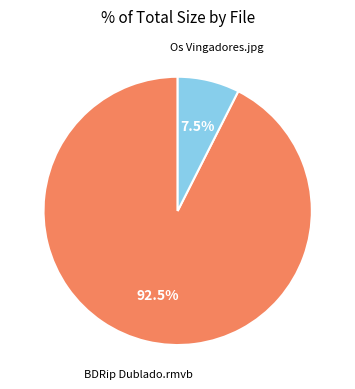

Does any single category account for the majority?

Yes